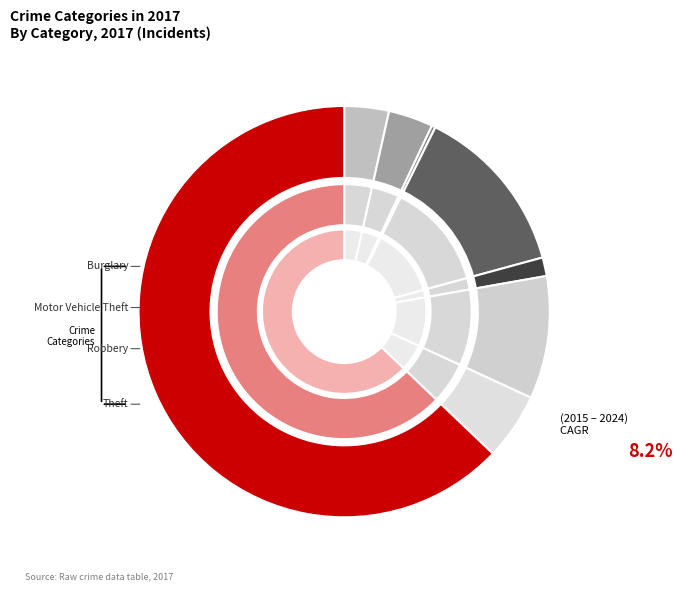

Is there a majority slice in this chart?

Yes